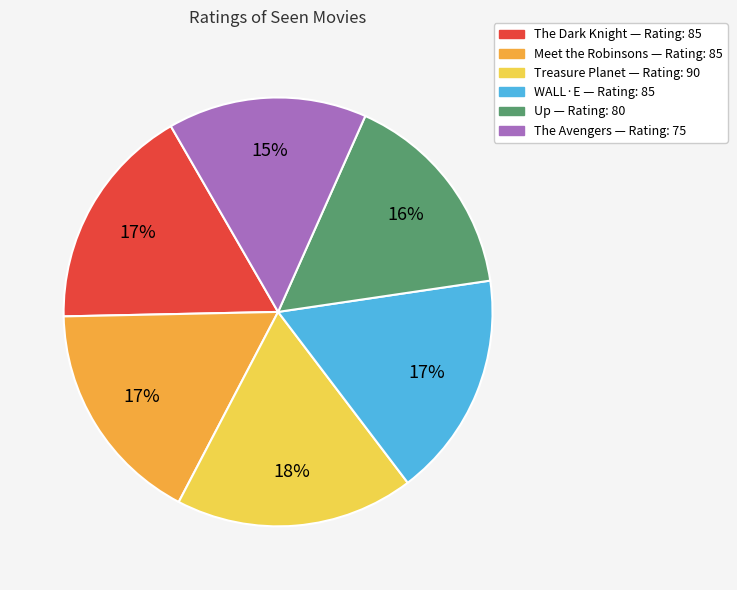

Does Treasure Planet account for over 50% of the chart?

No